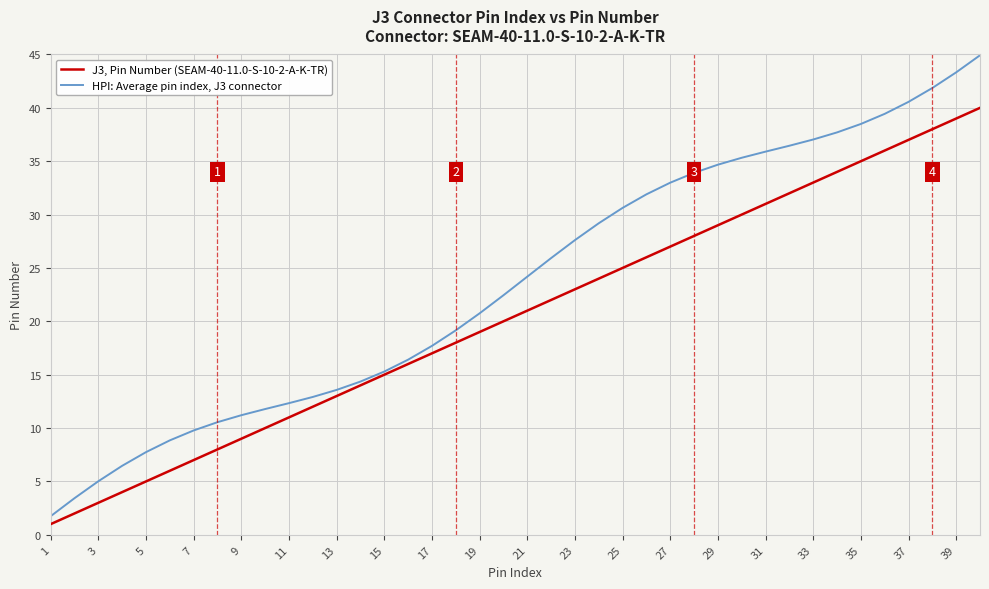

List the series in order of their peak value, lowest first.

J3, Pin Number (SEAM-40-11.0-S-10-2-A-K-TR), HPI: Average pin index, J3 connector